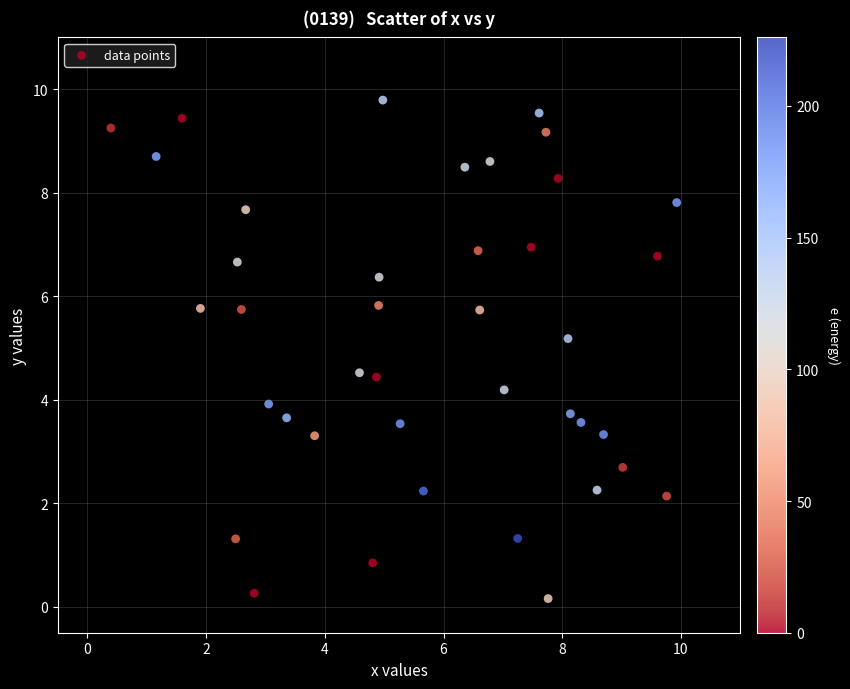

What is the range of Y values (max minus min)?

9.6